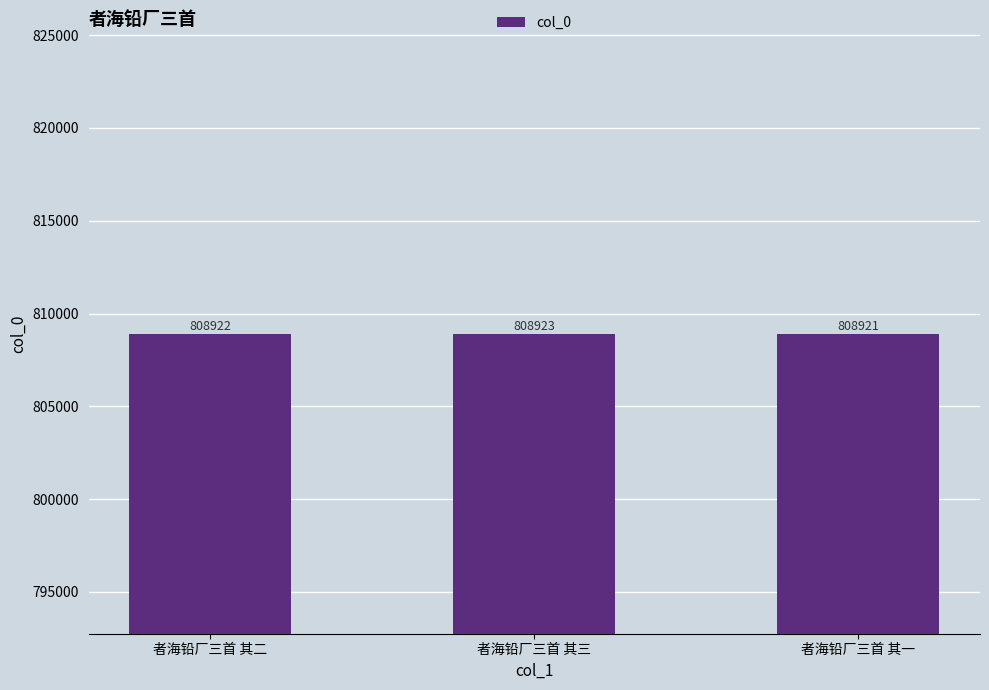

What is the difference between the maximum and minimum values?

2